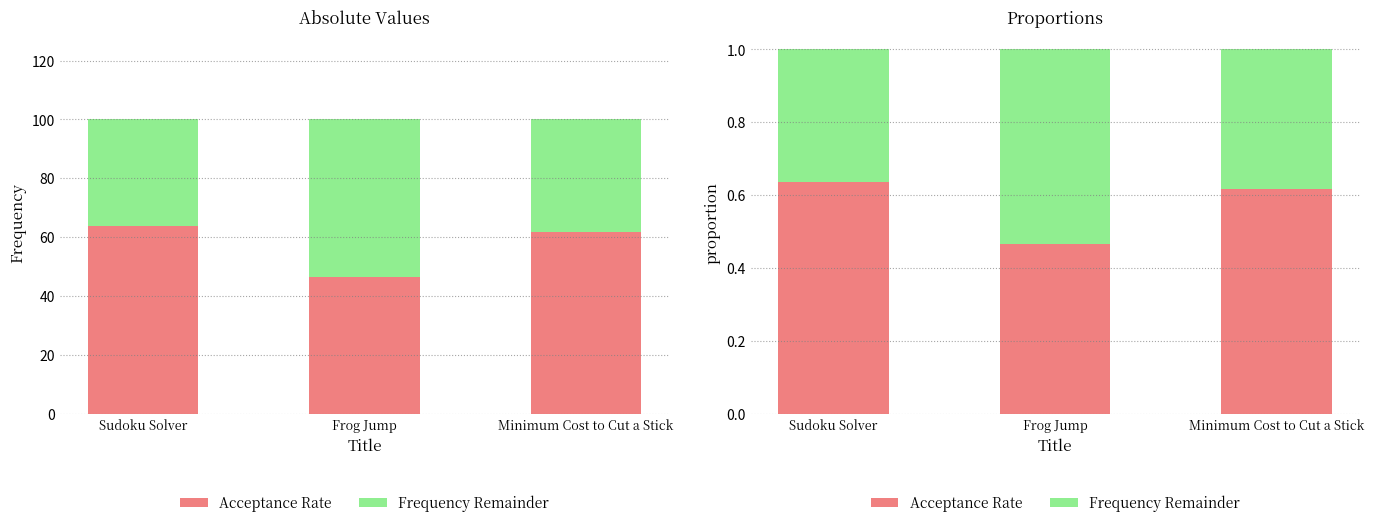

What is the highest value of the Acceptance Rate series?

0.6